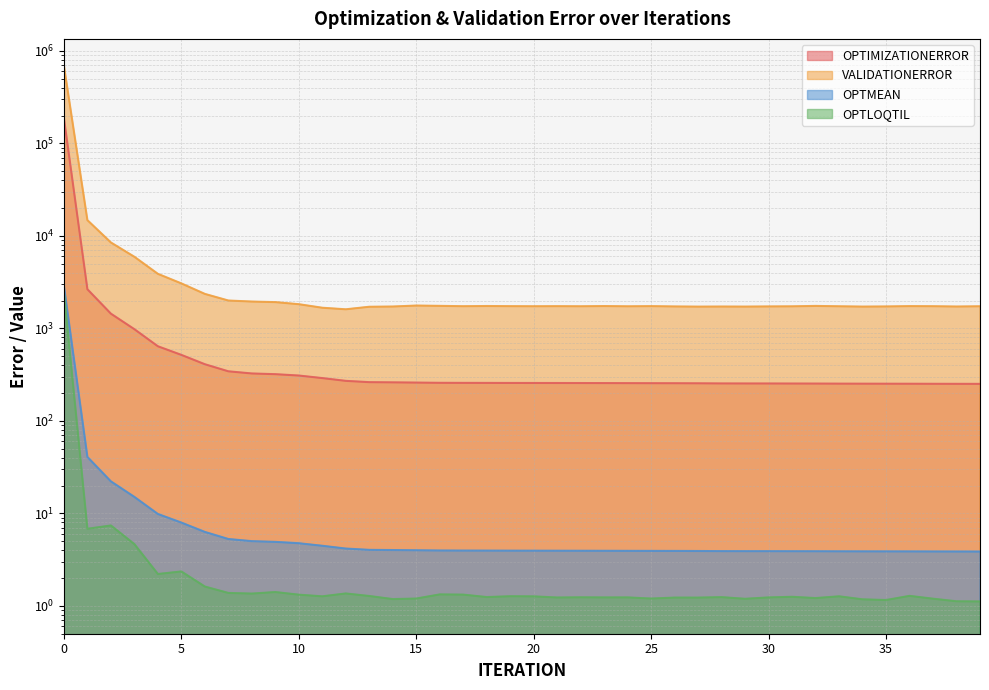

Rank the categories by OPTIMIZATIONERROR value from lowest to highest.

39, 38, 37, 36, 35, 34, 33, 32, 31, 30, 29, 28, 27, 26, 25, 24, 23, 22, 21, 20, 19, 18, 17, 16, 15, 14, 13, 12, 11, 10, 9, 8, 7, 6, 5, 4, 3, 2, 1, 0